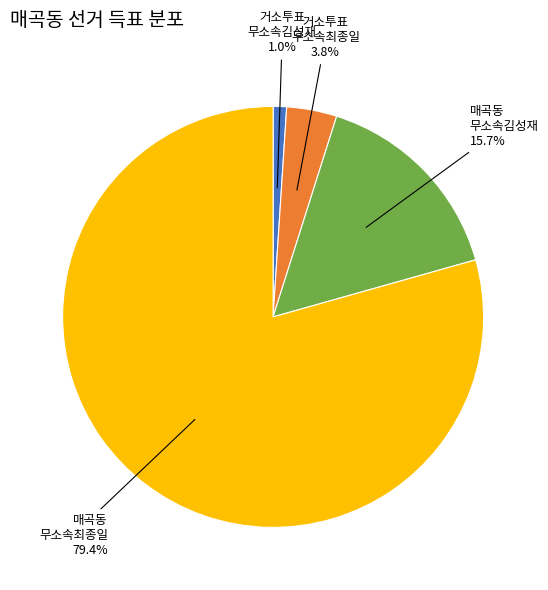

Count the number of slices in the pie.

4